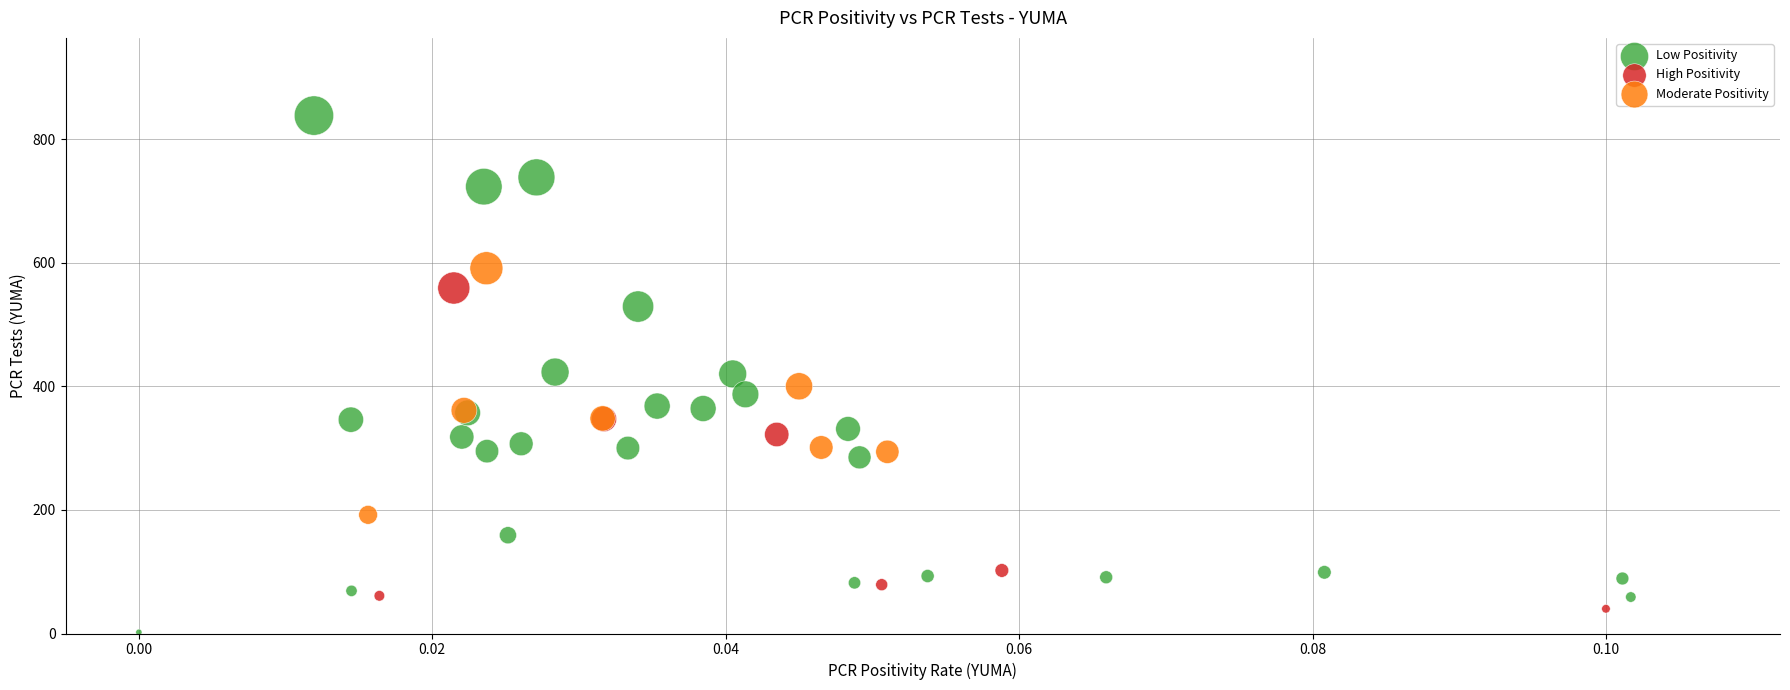

Which series contains the highest Y value?

Low Positivity